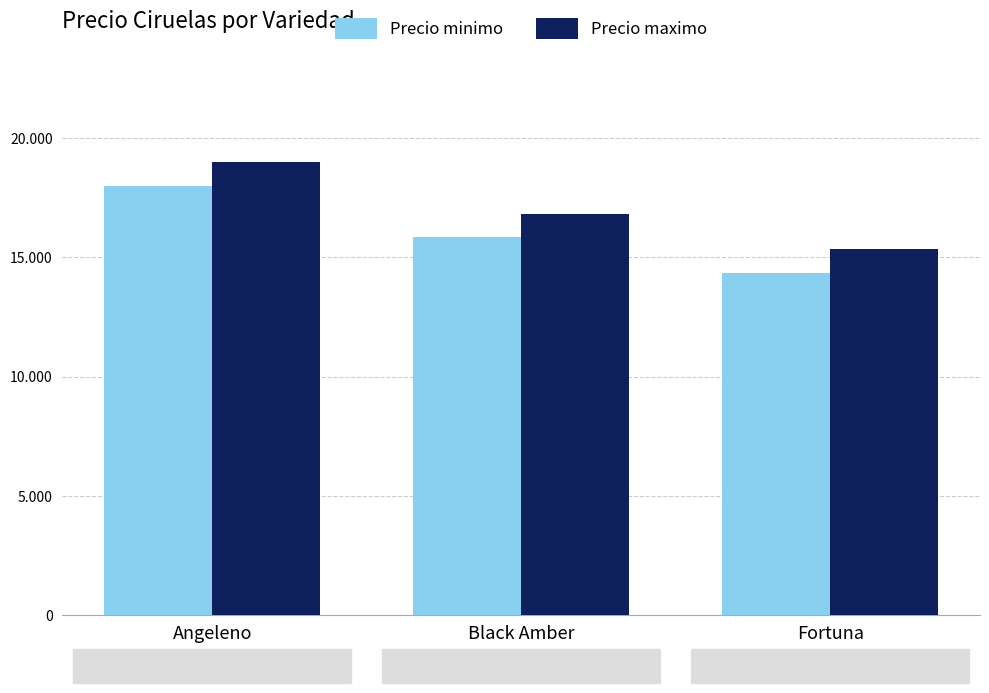

Are the bars horizontal?

No